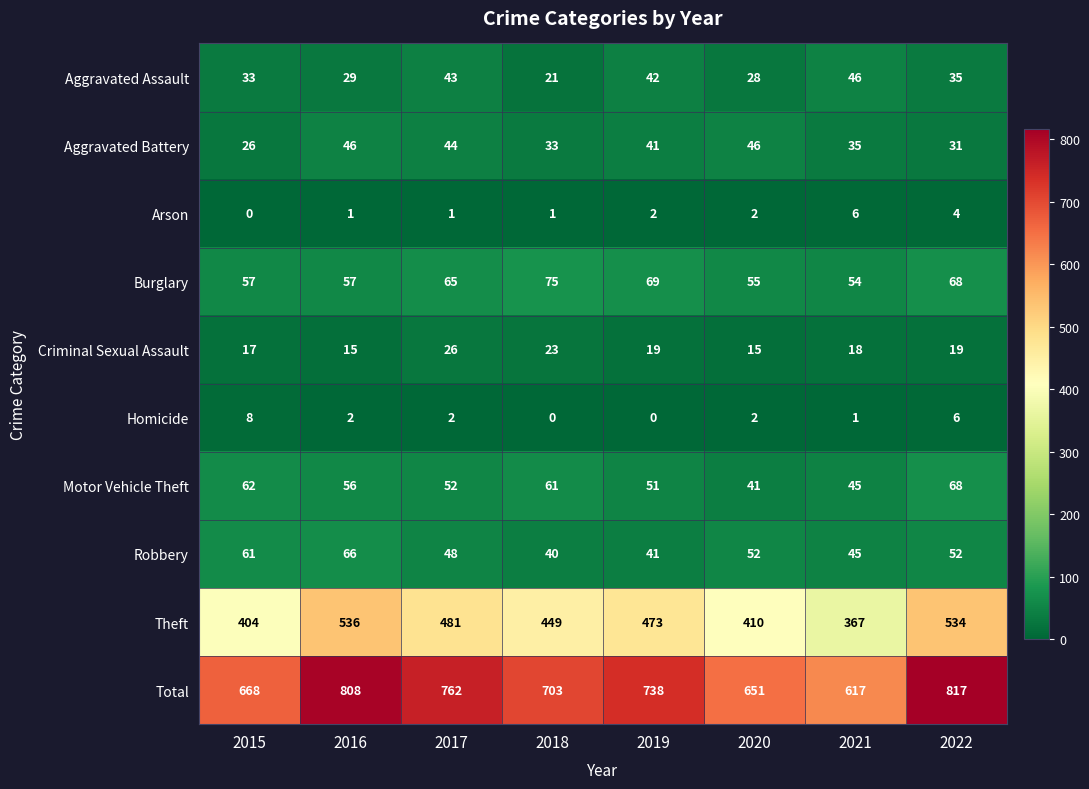

What is the total value across all series at 2022?

1634